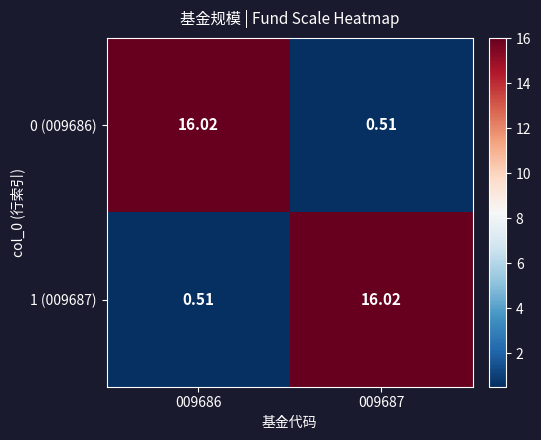

At which category is the sum across all series the highest?

009686